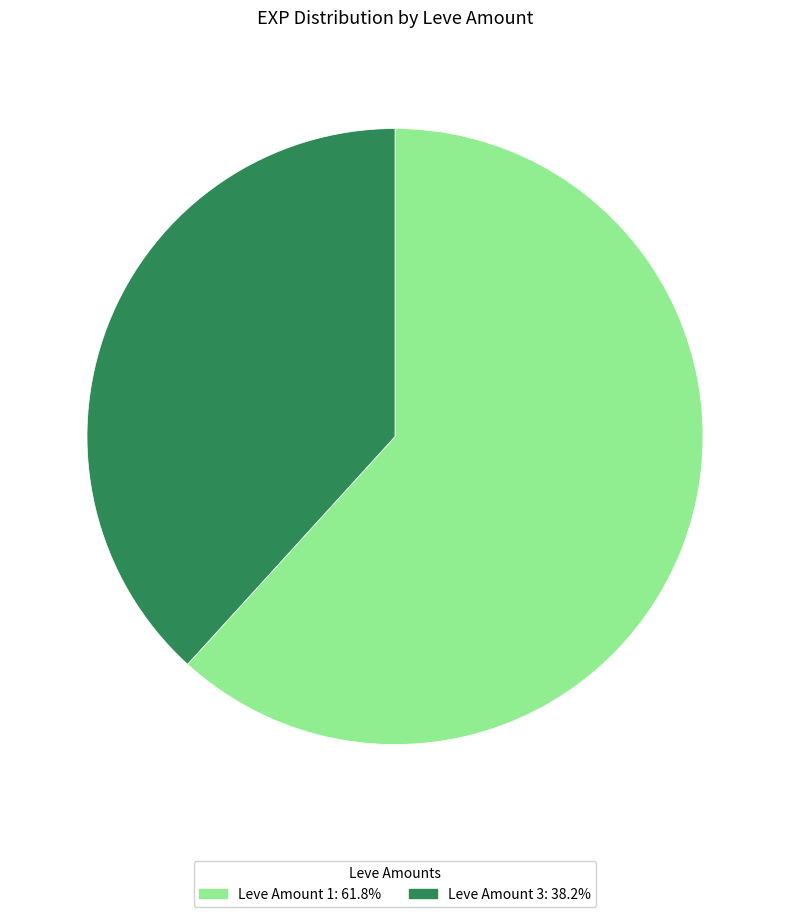

Do Leve Amount 3: 38.2% and Leve Amount 1: 61.8% together represent more than half of the pie?

Yes